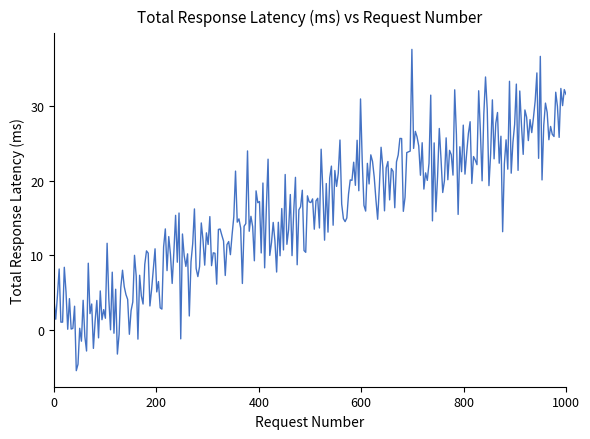

What is the maximum value shown in the chart?

37.6